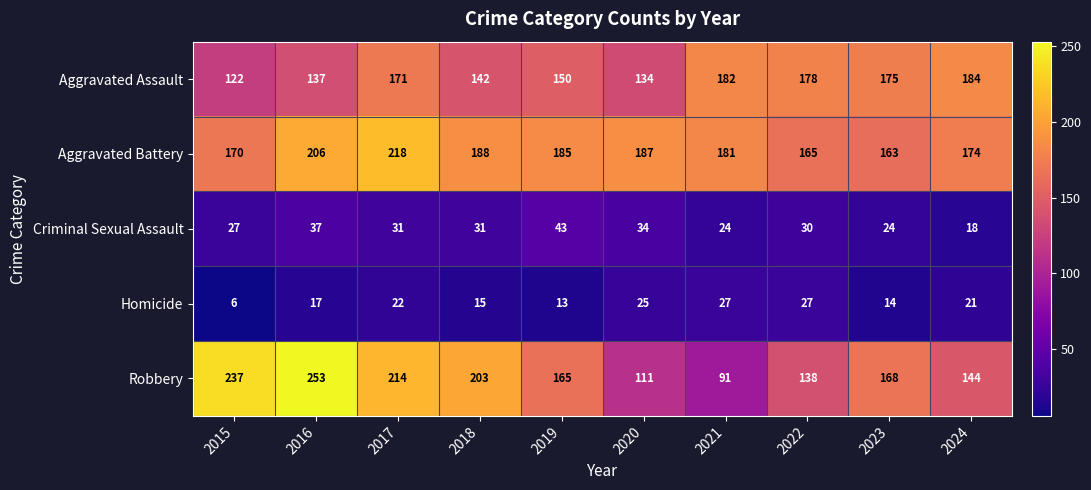

How many categories are shown in the chart?

10